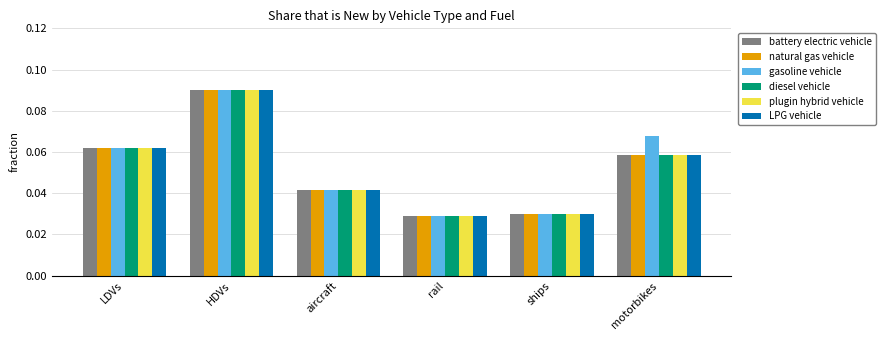

Does the chart contain stacked bars?

No